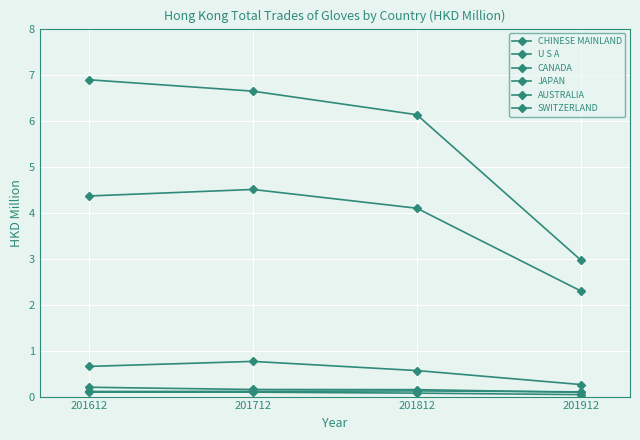

How many distinct data groups are displayed?

6